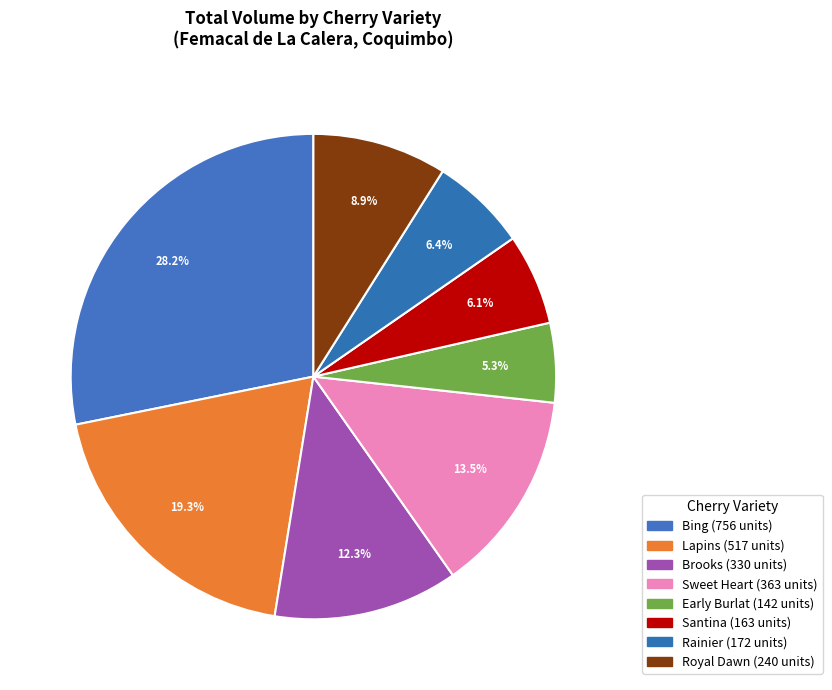

To the nearest percent, what is the average slice percentage?

12%